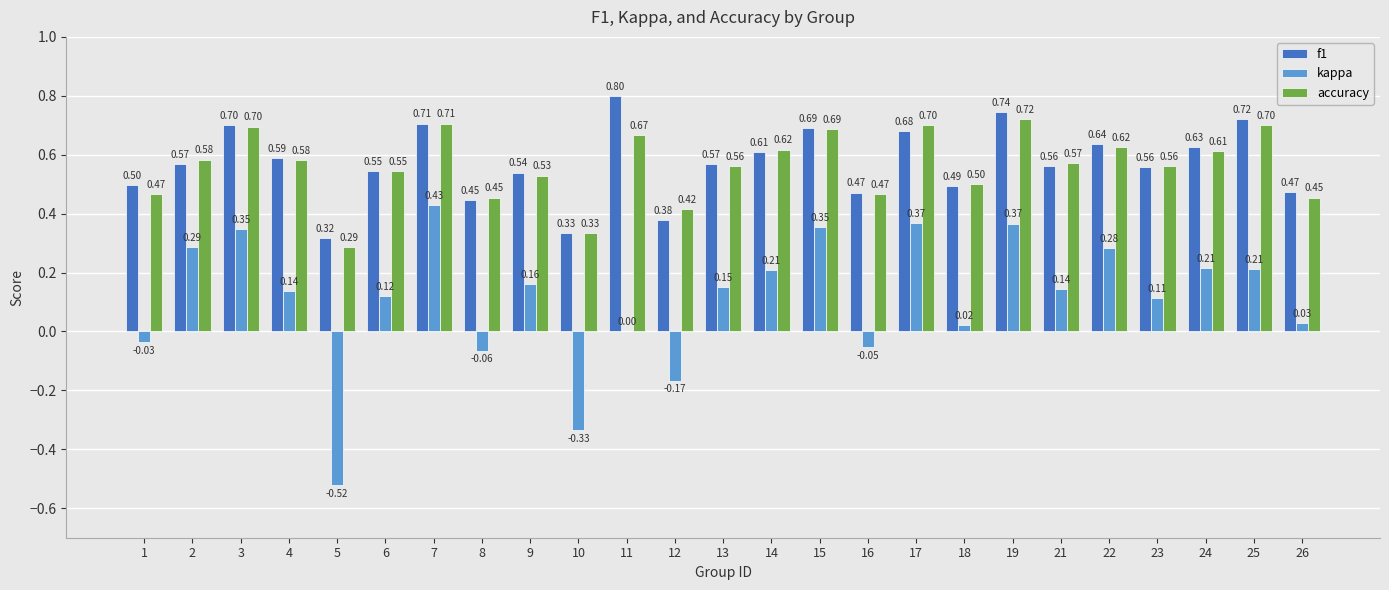

Which series has the largest total across all categories?

f1